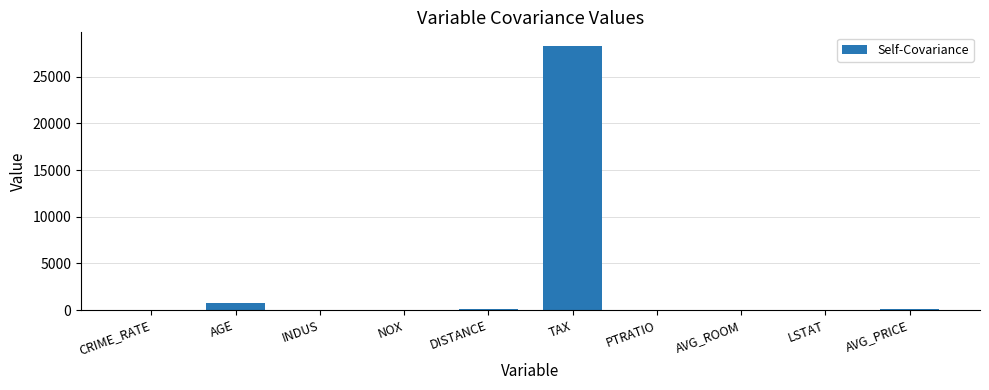

Between TAX and LSTAT, which is larger?

TAX